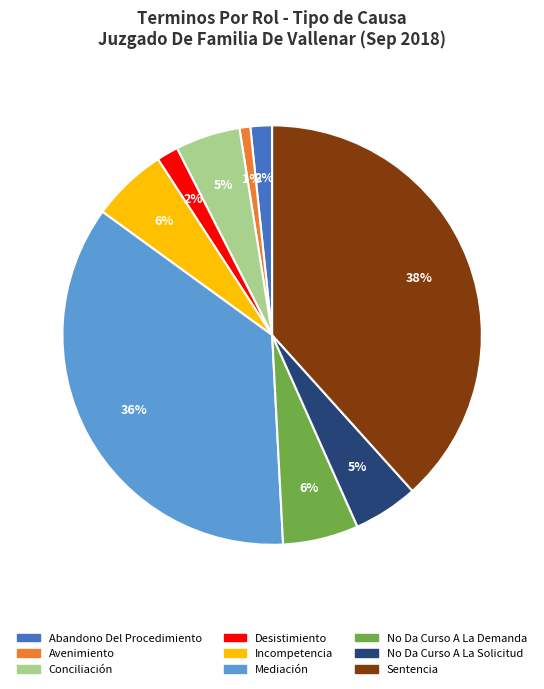

Is it true that Incompetencia is 6% of the pie?

True